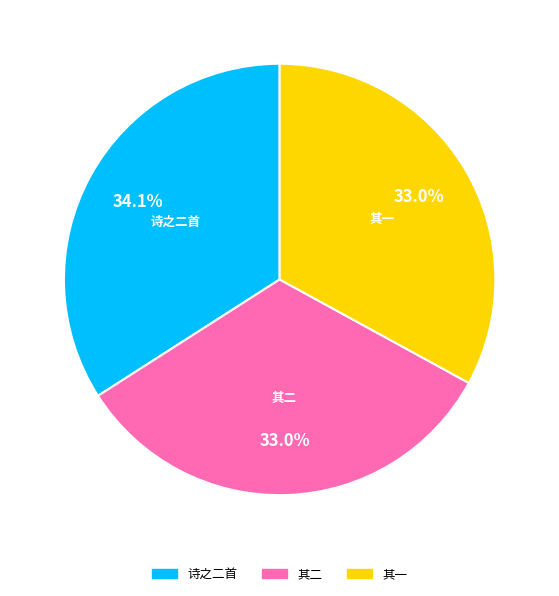

Which slice is the largest?

诗之二首